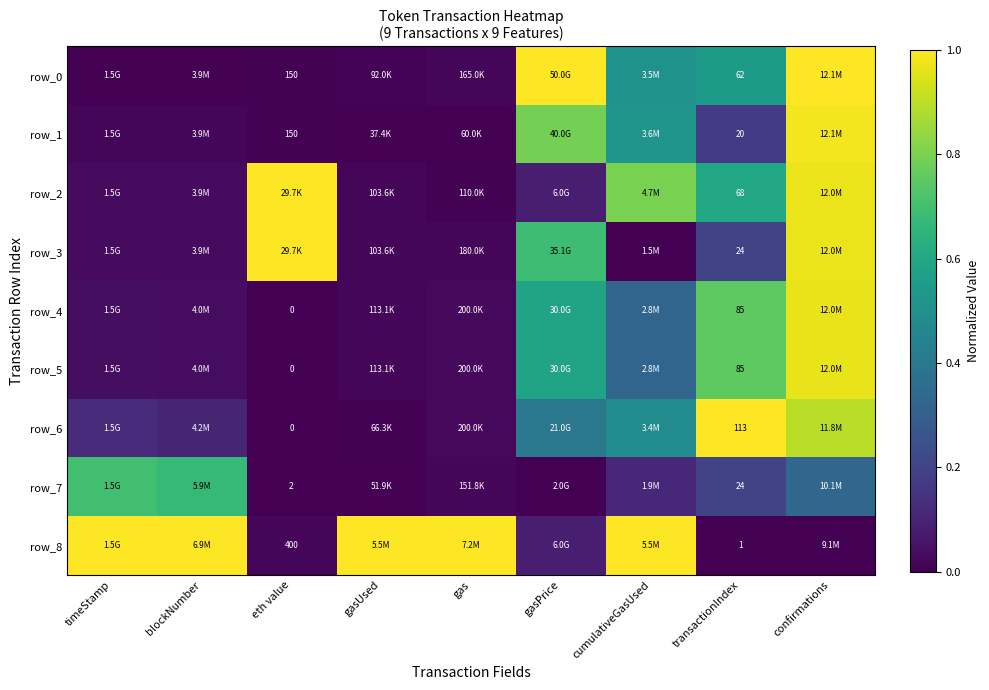

Read the row_1 value at cumulativeGasUsed.

0.5